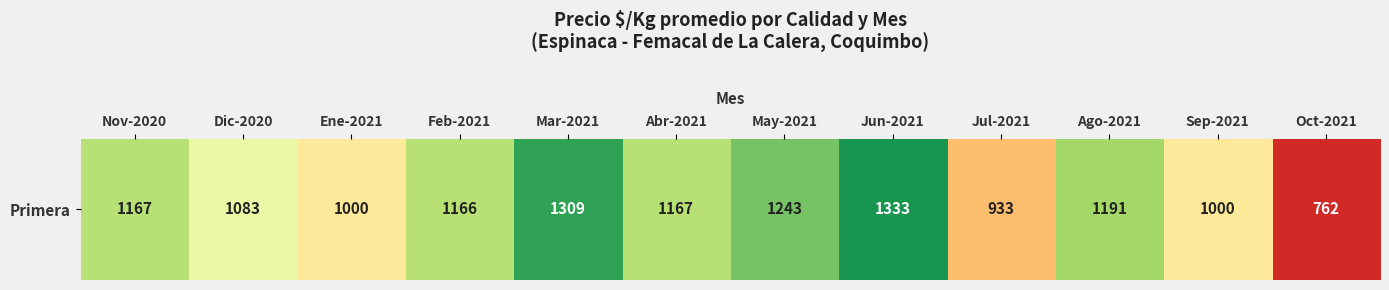

Which category has the highest value across all series?

Jun-2021